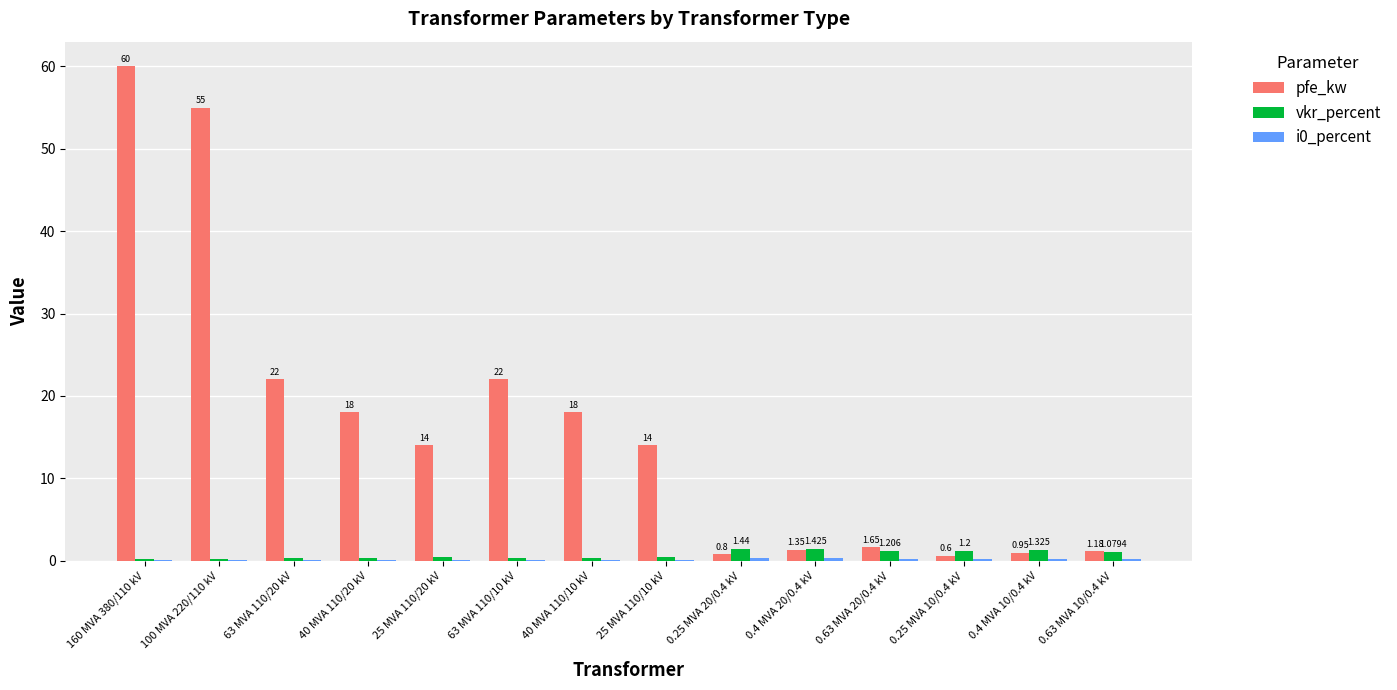

Are the bars horizontal?

No